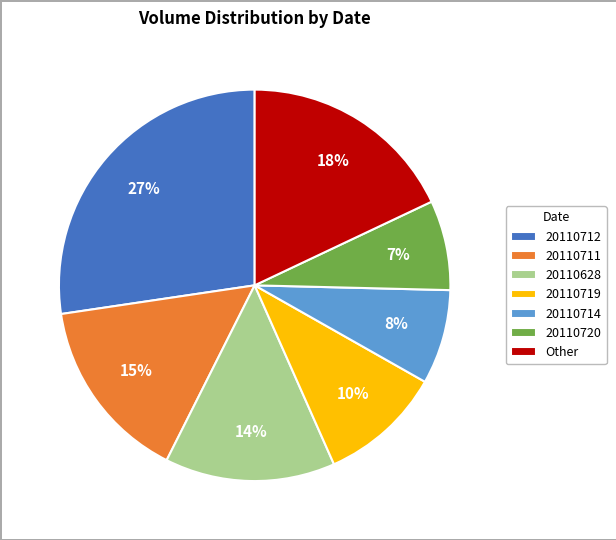

Count the number of slices in the pie.

7